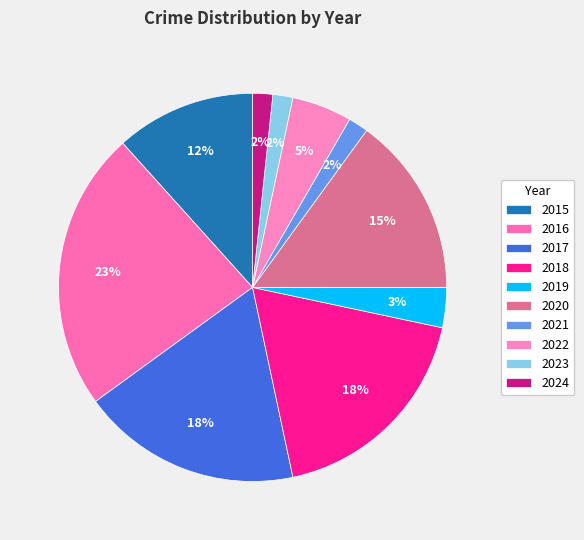

Which has a higher value, 2020 or 2018?

2018